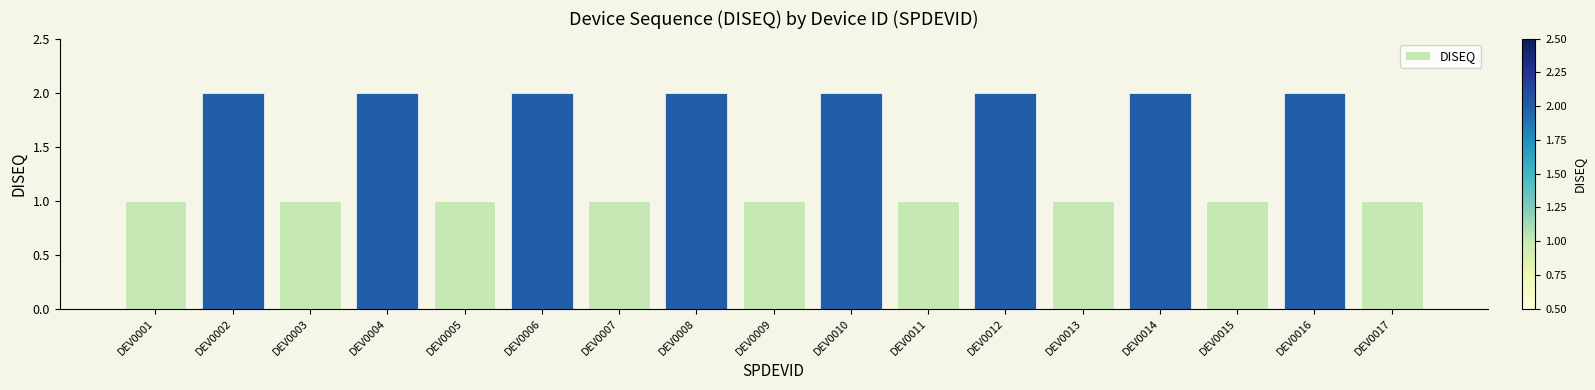

Reading left to right, extract all data points from this chart.

DEV0001=1	DEV0002=2	DEV0003=1	DEV0004=2	DEV0005=1	DEV0006=2	DEV0007=1	DEV0008=2	DEV0009=1	DEV0010=2	DEV0011=1	DEV0012=2	DEV0013=1	DEV0014=2	DEV0015=1	DEV0016=2	DEV0017=1